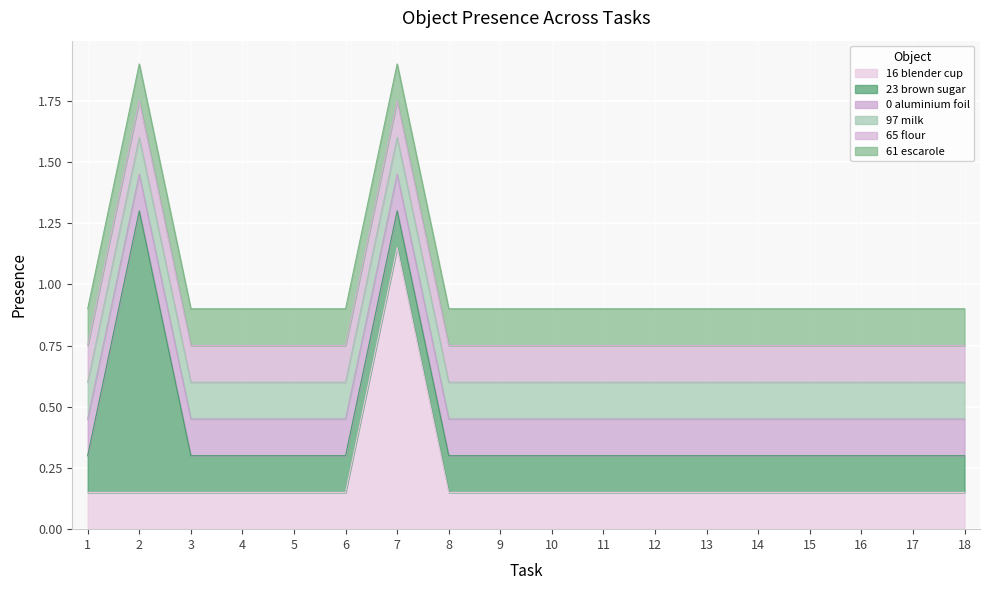

True or false: Object_16_blender cup and Object_97_milk intersect in this chart.

False